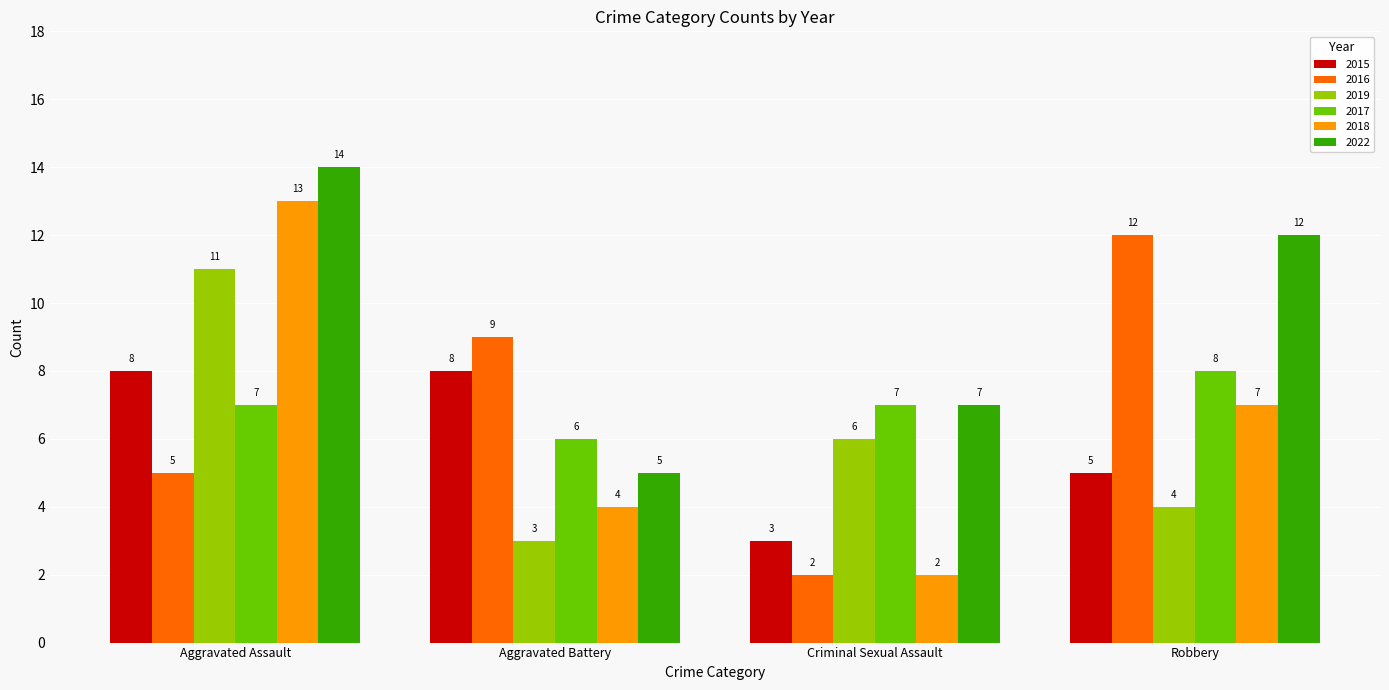

At how many categories does at least one series exceed 11?

2